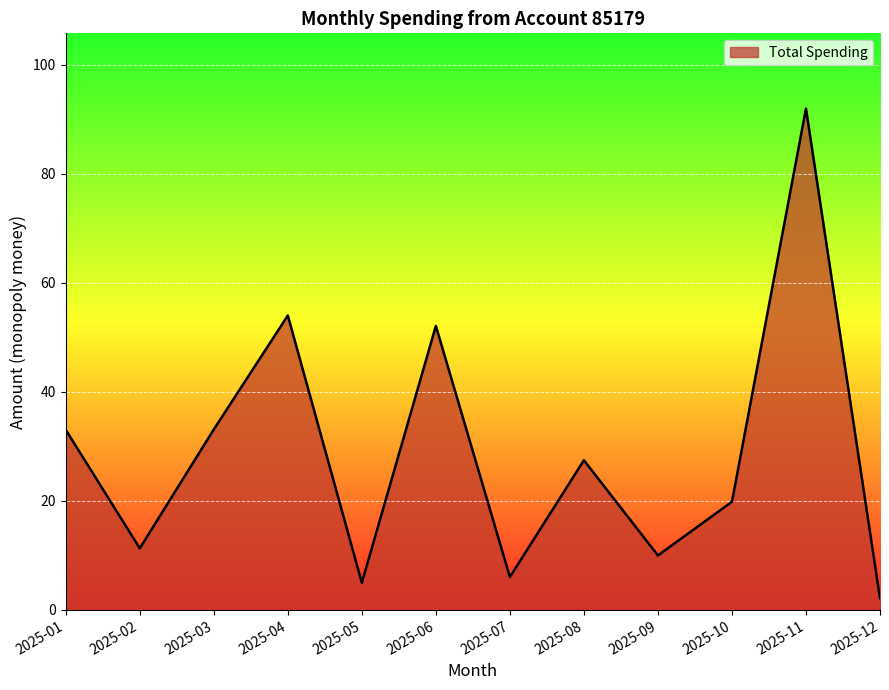

Which has a higher value, 2025-03 or 2025-10?

2025-03